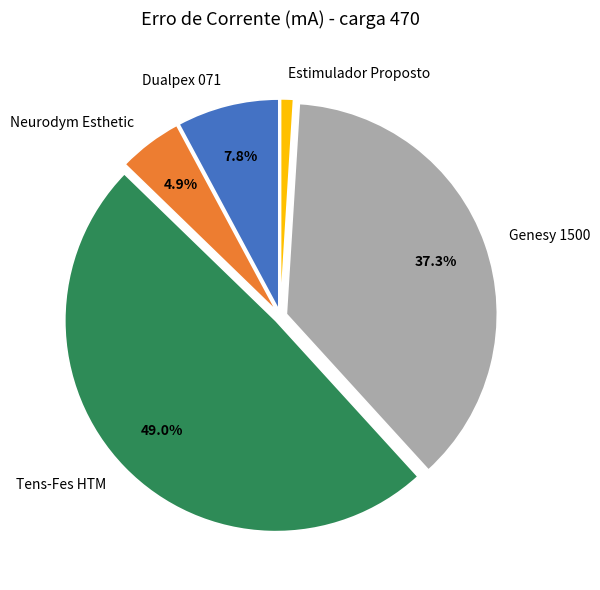

Which category has the biggest portion of the pie?

Tens-Fes HTM